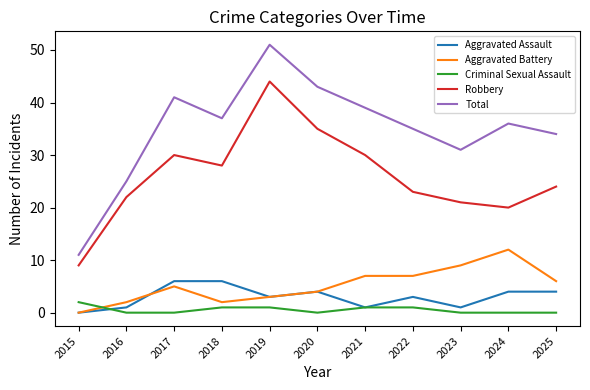

At how many categories does at least one series exceed 44?

1